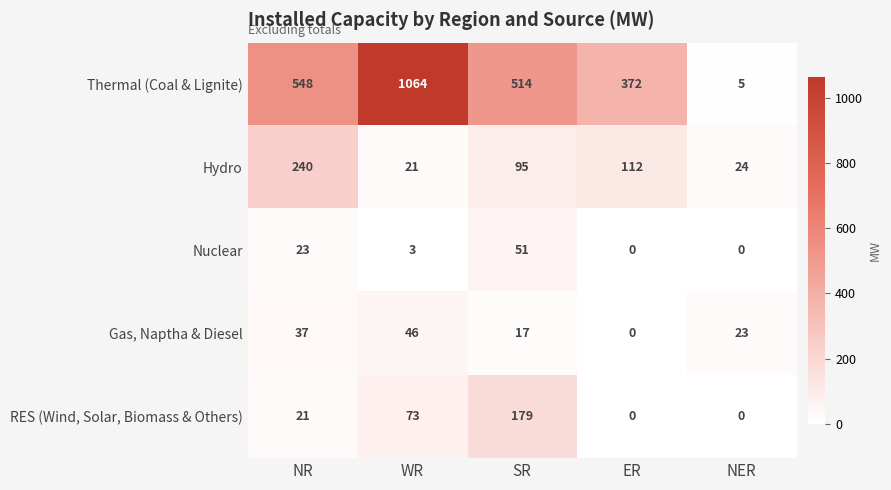

What is the greatest value displayed?

1064